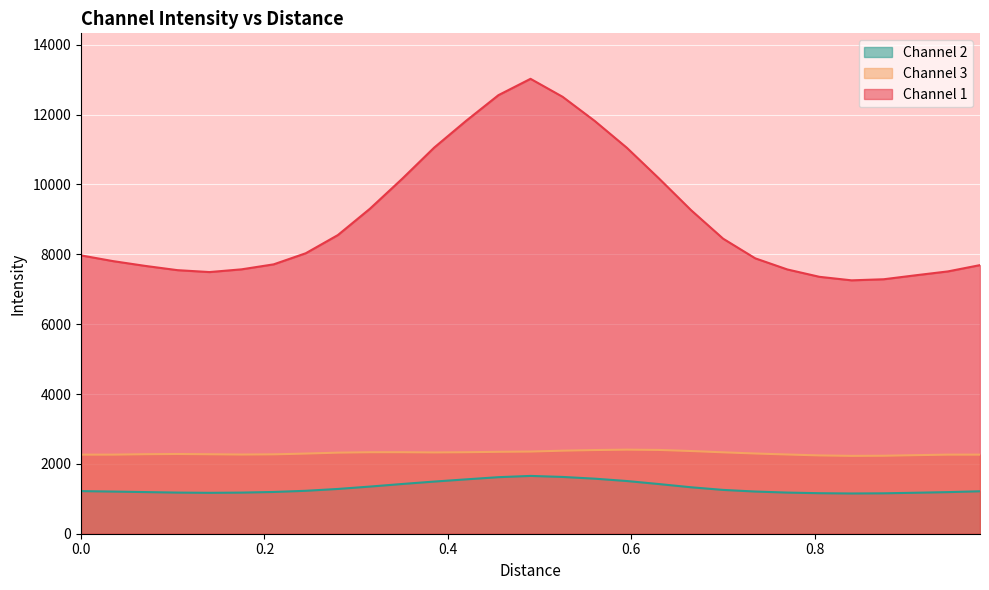

Which series has the largest total across all categories?

Channel 1